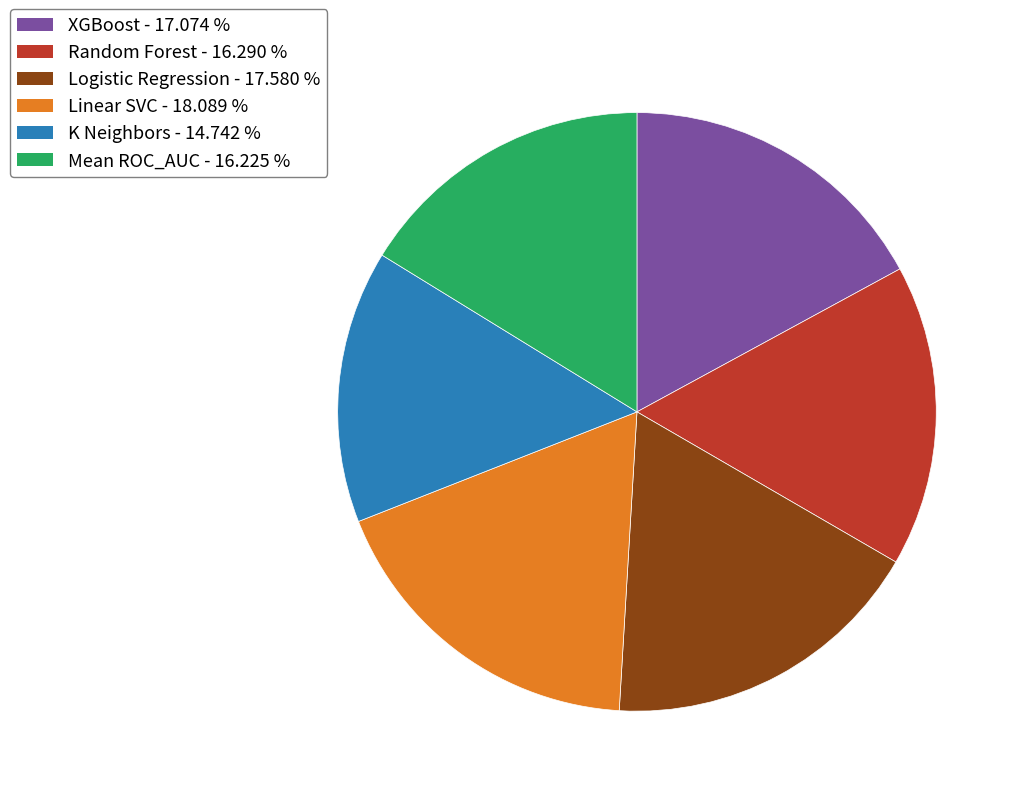

Does any single category account for the majority?

No